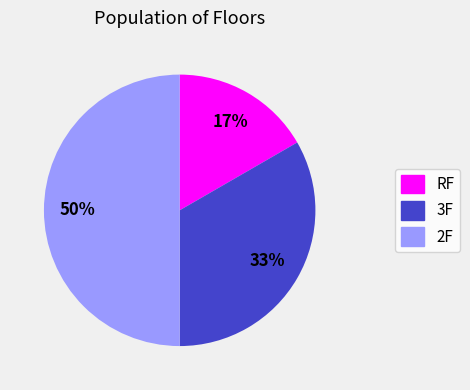

Rank the categories by value from lowest to highest.

RF, 3F, 2F